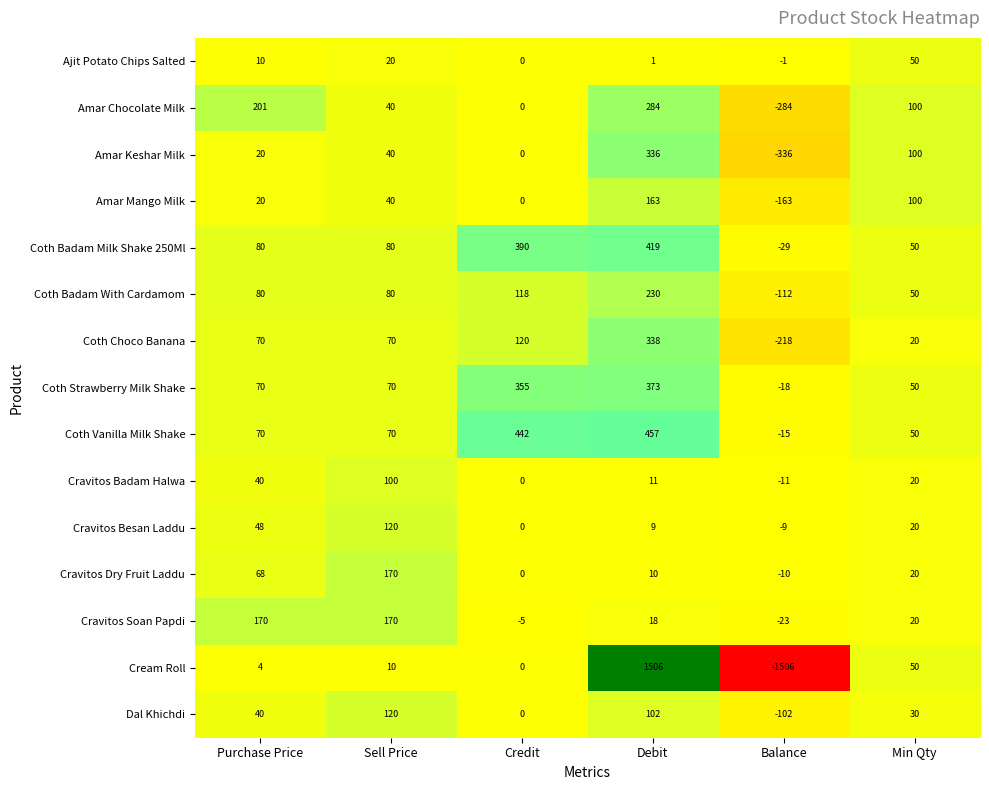

Reading right to left, extract all data points from this chart.

row_0: Min Qty=50.0	Balance=-1.0	Debit=1.0	Credit=0.0	Sell Price=20.0	Purchase Price=9.6
row_1: Min Qty=100.0	Balance=-284.0	Debit=284.0	Credit=0.0	Sell Price=40.0	Purchase Price=201.0
row_2: Min Qty=100.0	Balance=-336.0	Debit=336.0	Credit=0.0	Sell Price=40.0	Purchase Price=20.0
row_3: Min Qty=100.0	Balance=-163.0	Debit=163.0	Credit=0.0	Sell Price=40.0	Purchase Price=20.0
row_4: Min Qty=50.0	Balance=-29.0	Debit=419.0	Credit=390.0	Sell Price=80.0	Purchase Price=80.0
row_5: Min Qty=50.0	Balance=-112.0	Debit=230.0	Credit=118.0	Sell Price=80.0	Purchase Price=80.0
row_6: Min Qty=20.0	Balance=-218.0	Debit=338.0	Credit=120.0	Sell Price=70.0	Purchase Price=70.0
row_7: Min Qty=50.0	Balance=-18.0	Debit=373.0	Credit=355.0	Sell Price=70.0	Purchase Price=70.0
row_8: Min Qty=50.0	Balance=-15.0	Debit=457.0	Credit=442.0	Sell Price=70.0	Purchase Price=70.0
row_9: Min Qty=20.0	Balance=-11.0	Debit=11.0	Credit=0.0	Sell Price=100.0	Purchase Price=40.0
row_10: Min Qty=20.0	Balance=-9.0	Debit=9.0	Credit=0.0	Sell Price=120.0	Purchase Price=48.0
row_11: Min Qty=20.0	Balance=-10.0	Debit=10.0	Credit=0.0	Sell Price=170.0	Purchase Price=68.0
row_12: Min Qty=20.0	Balance=-23.0	Debit=18.0	Credit=-5.0	Sell Price=170.0	Purchase Price=170.0
row_13: Min Qty=50.0	Balance=-1506.0	Debit=1506.0	Credit=0.0	Sell Price=10.0	Purchase Price=4.1
row_14: Min Qty=30.0	Balance=-102.0	Debit=102.0	Credit=0.0	Sell Price=120.0	Purchase Price=40.0